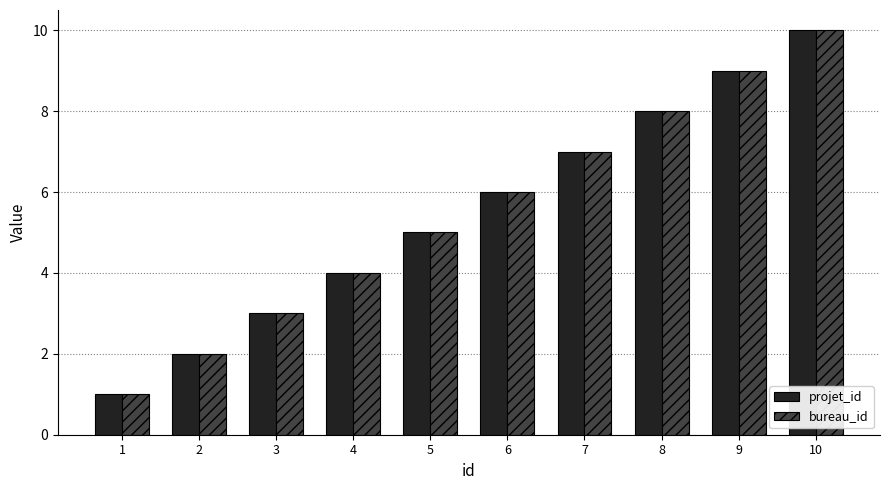

List the labels in order of projet_id value, largest first.

10, 9, 8, 7, 6, 5, 4, 3, 2, 1